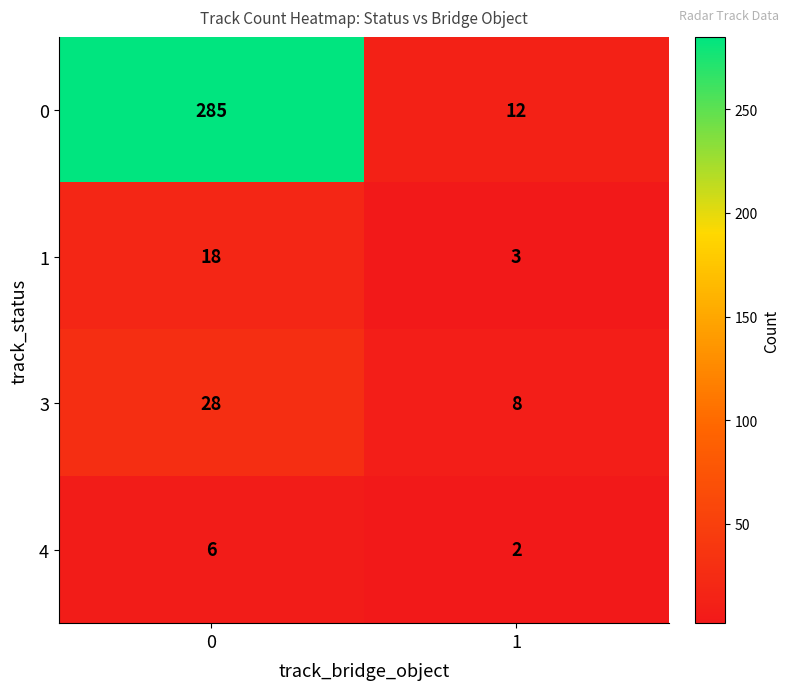

At 0, list the series in order from smallest to largest.

4, 1, 3, 0